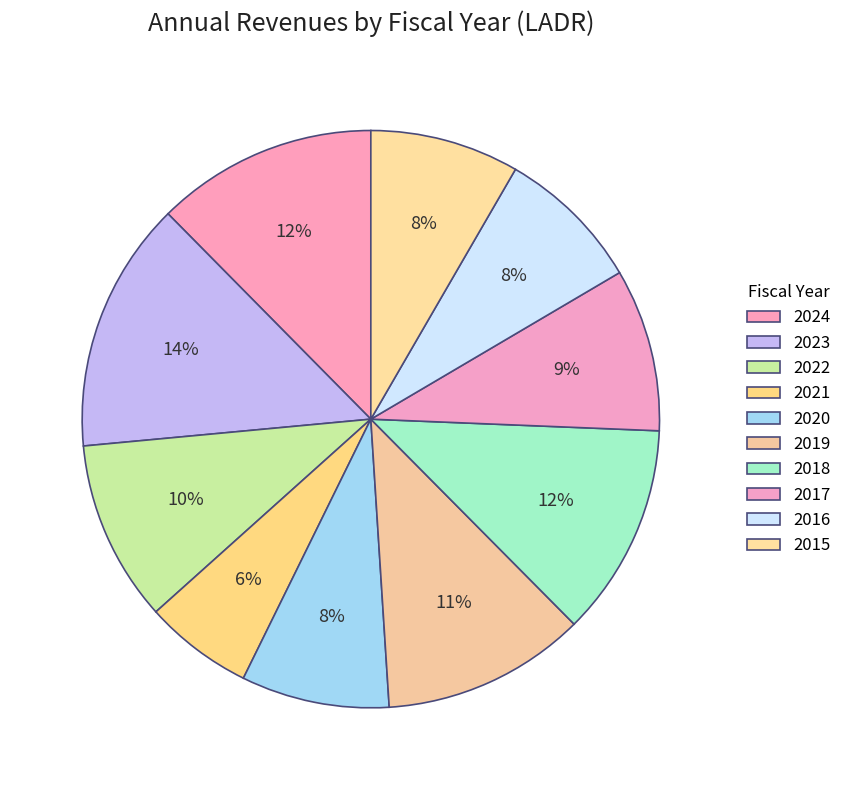

What is the ratio of the value at 2023 to the value at 2021?

2.3